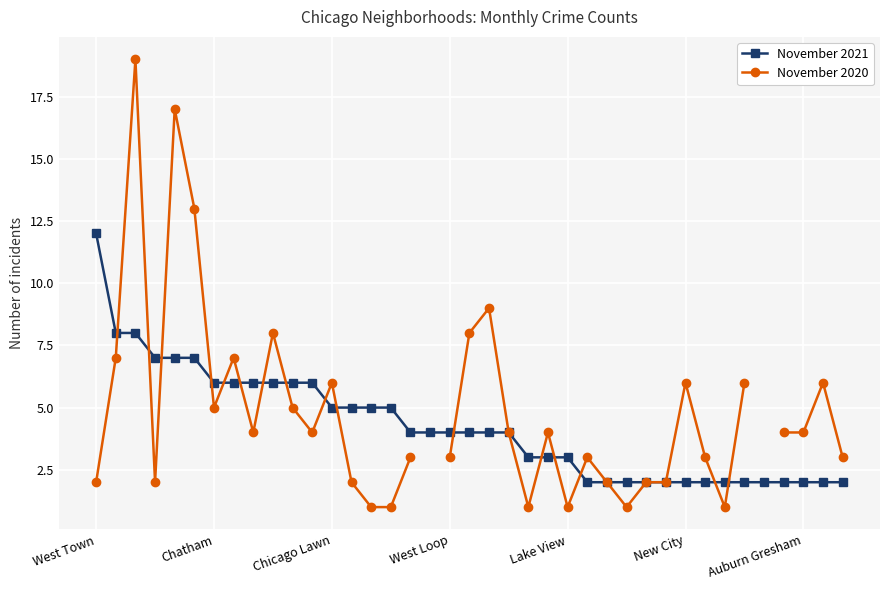

What is the highest value of the November 2021 series?

12